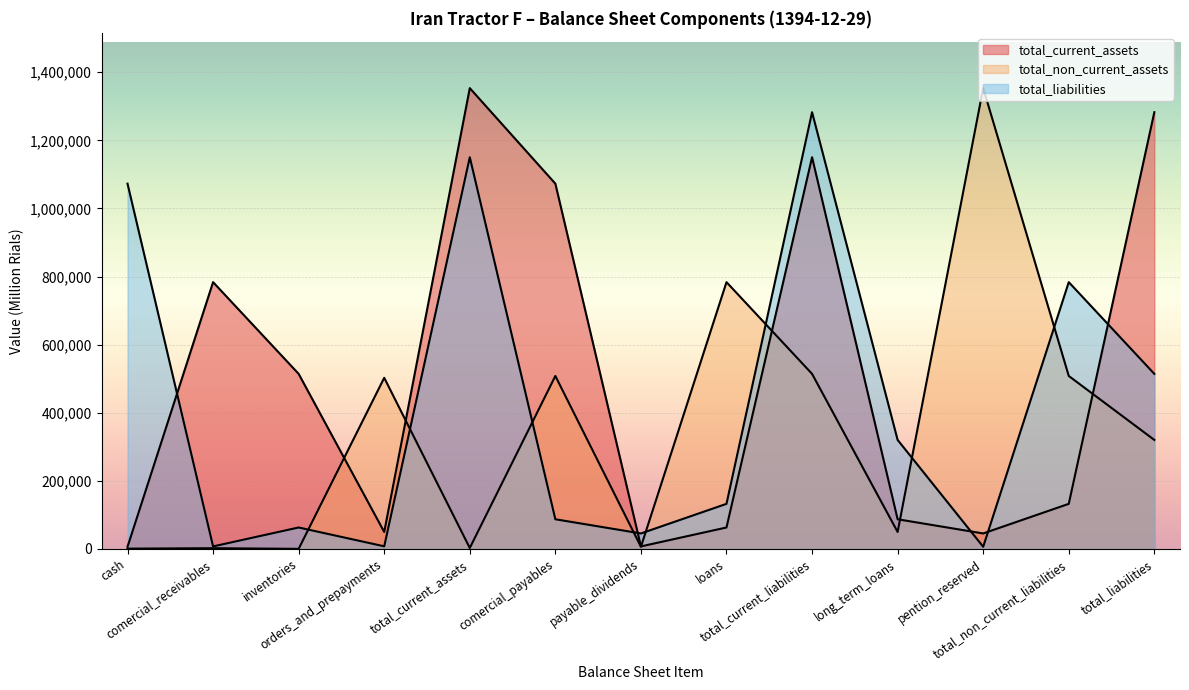

What are all the series names shown in the legend?

total_current_assets, total_non_current_assets, total_liabilities